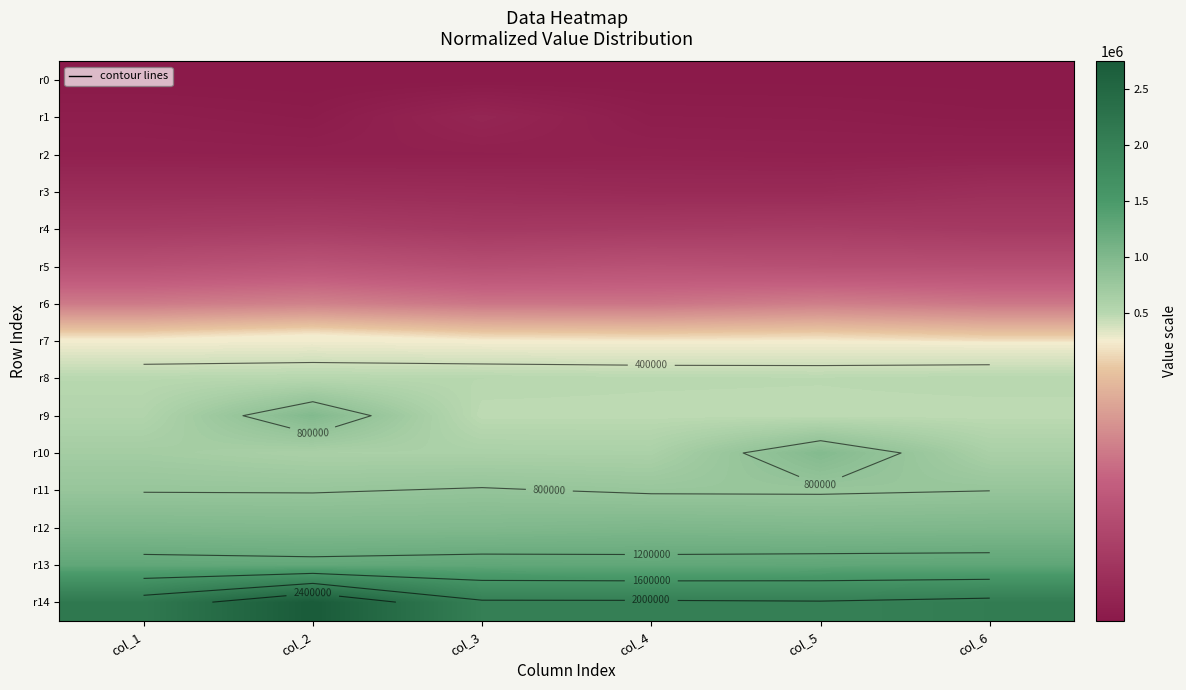

What is the total value across all series at col_1?

7557304.1